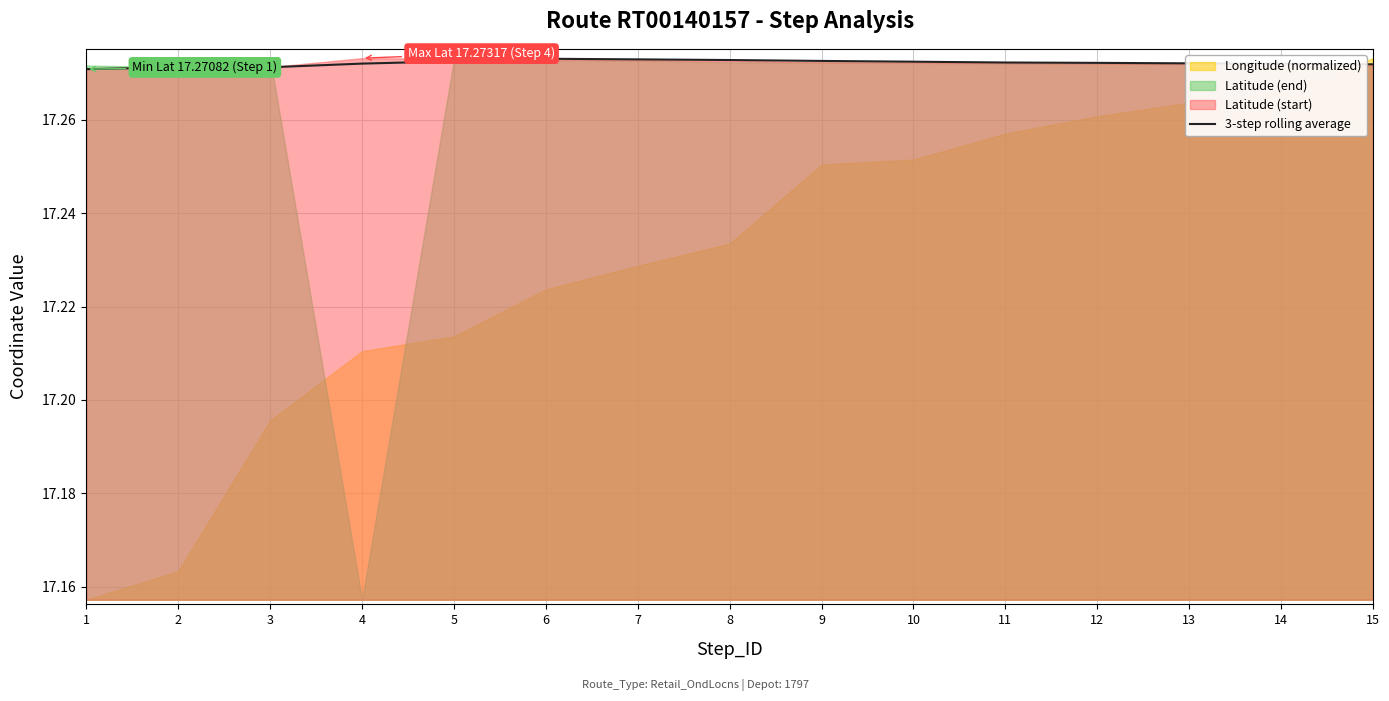

Does the chart display data point markers on the line(s)?

No